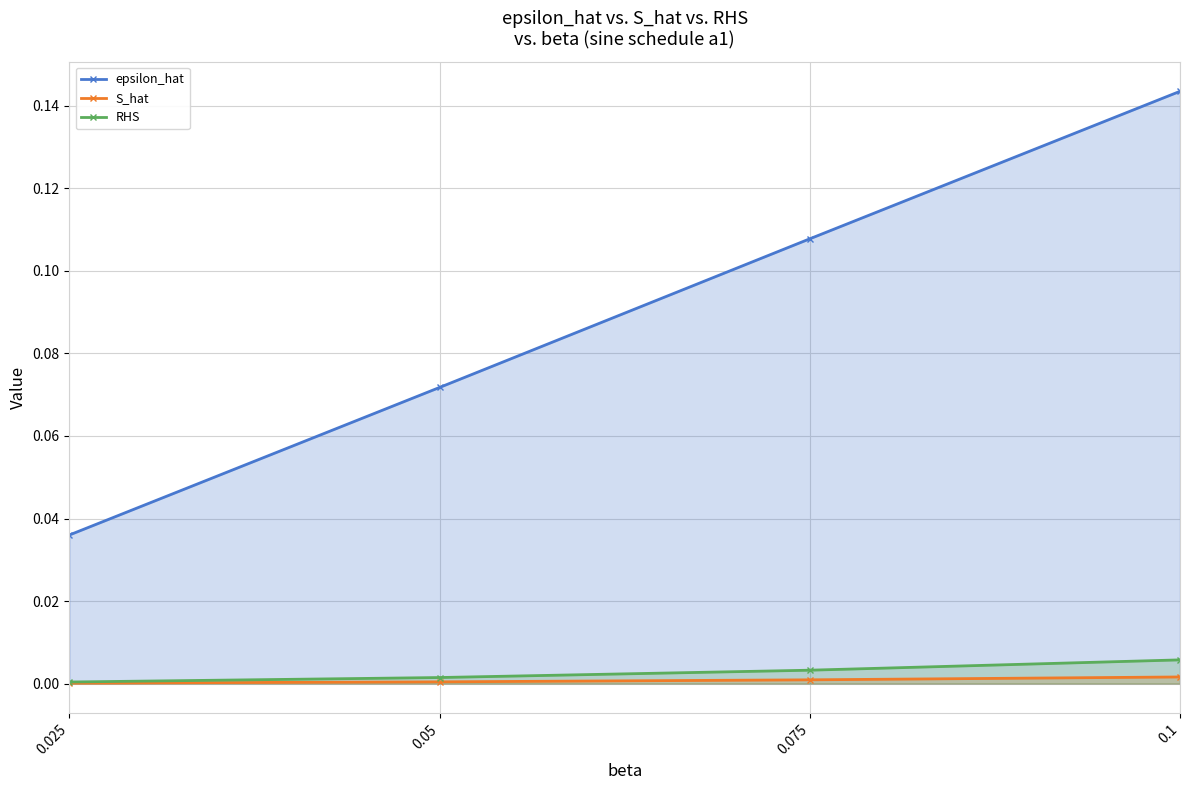

Which series has the largest range (max minus min)?

epsilon_hat